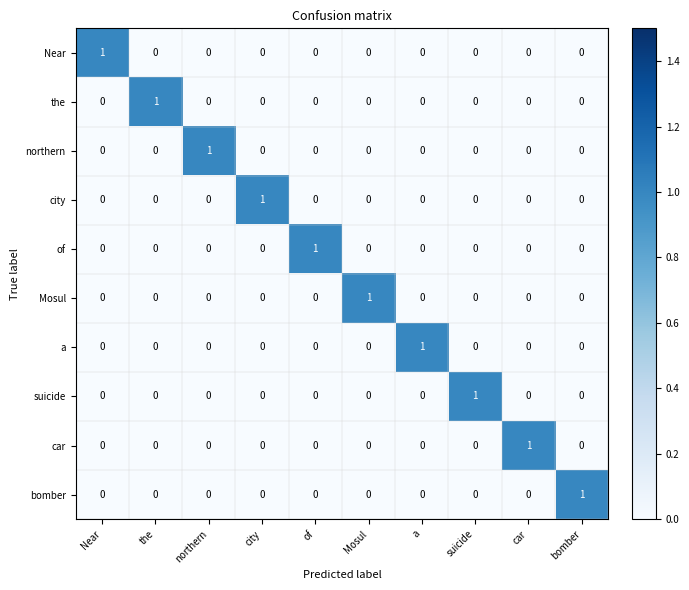

Is the value of bomber at bomber greater than the value of city at bomber?

Yes